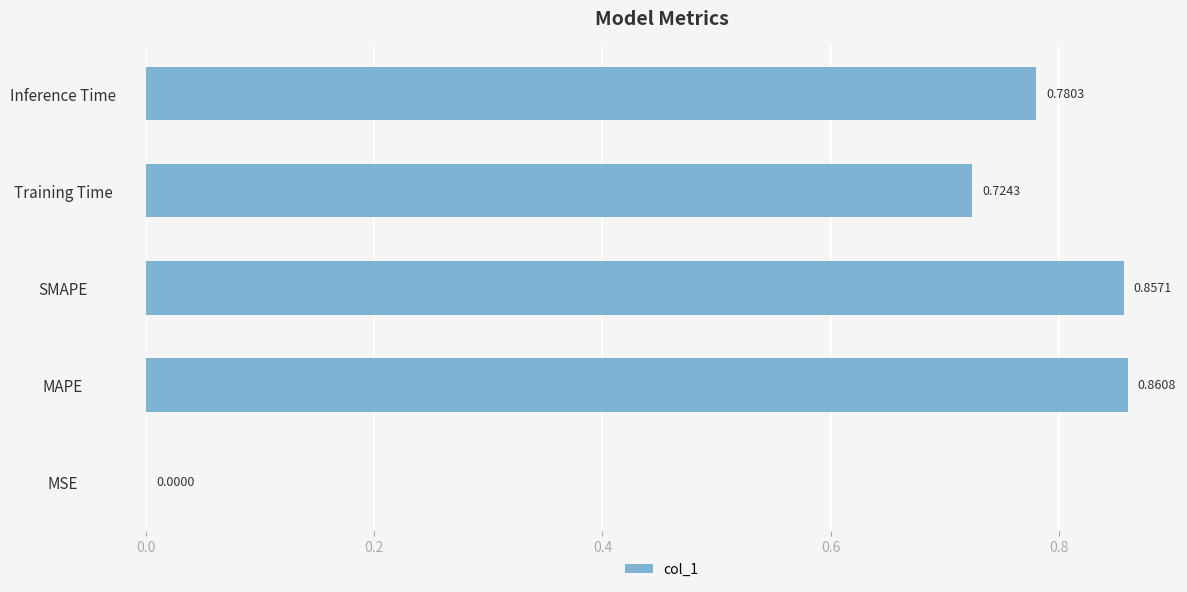

What is the sum of all values?

3.2